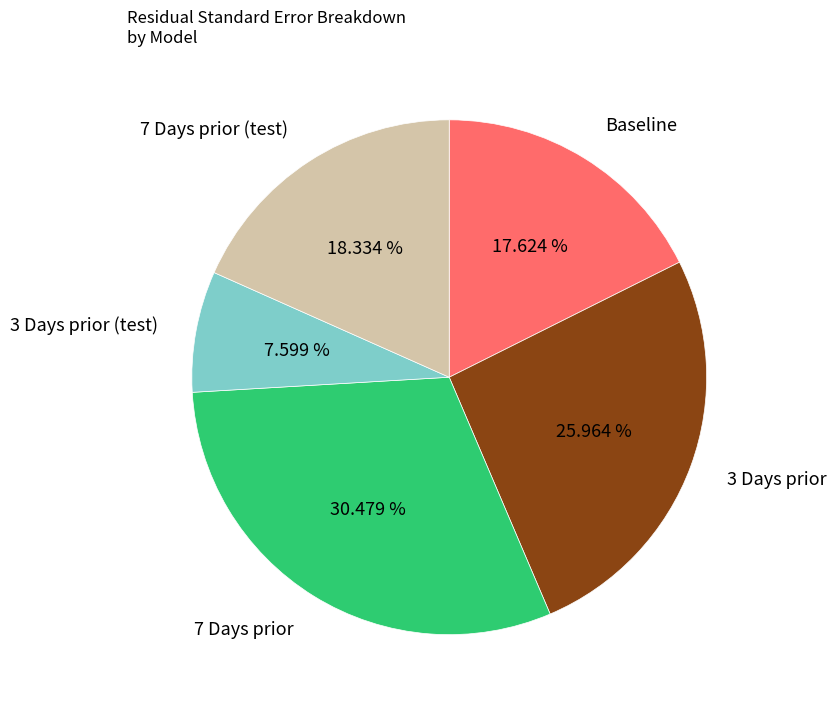

The 3 Days prior (test) slice represents 1% of the pie. True or false?

False